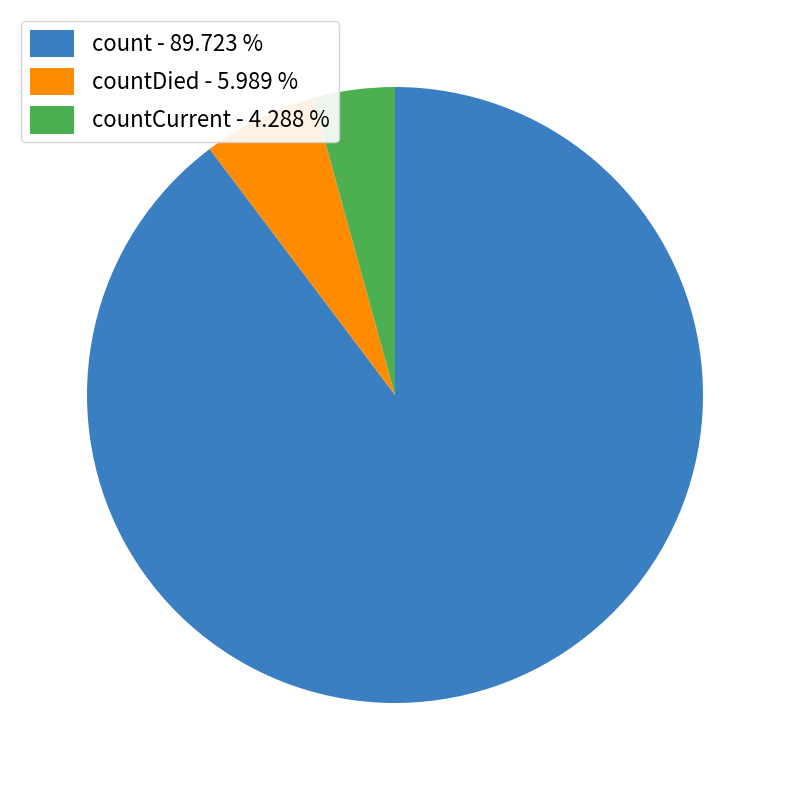

Which category has the biggest portion of the pie?

count - 89.723 %